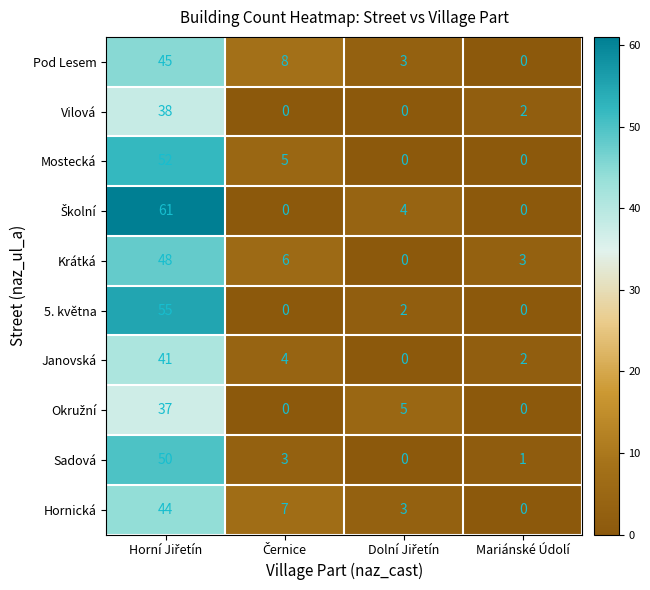

What is the maximum value for Janovská?

41